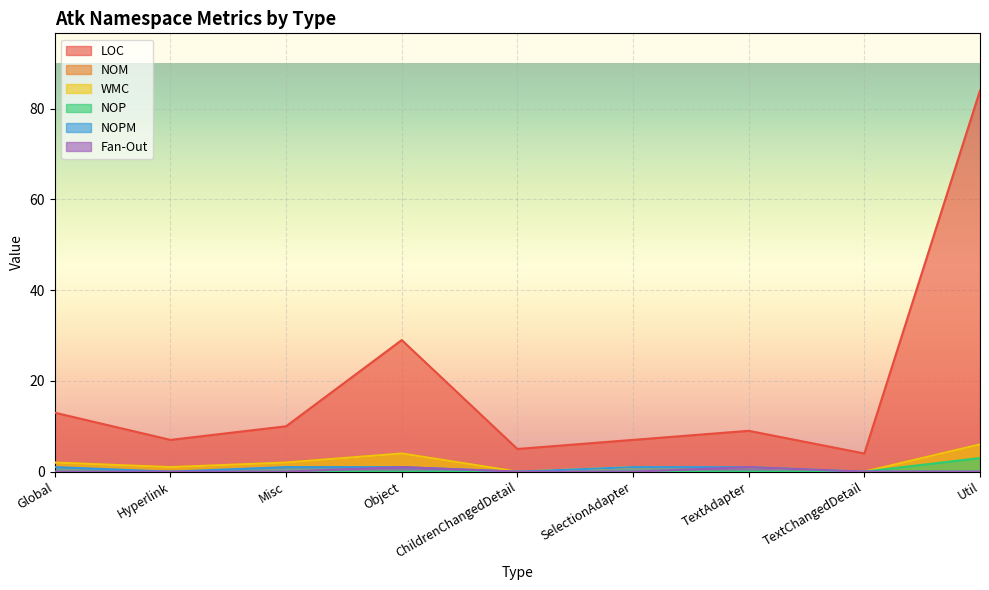

True or false: WMC has more than 2 points higher than both neighbors.

False